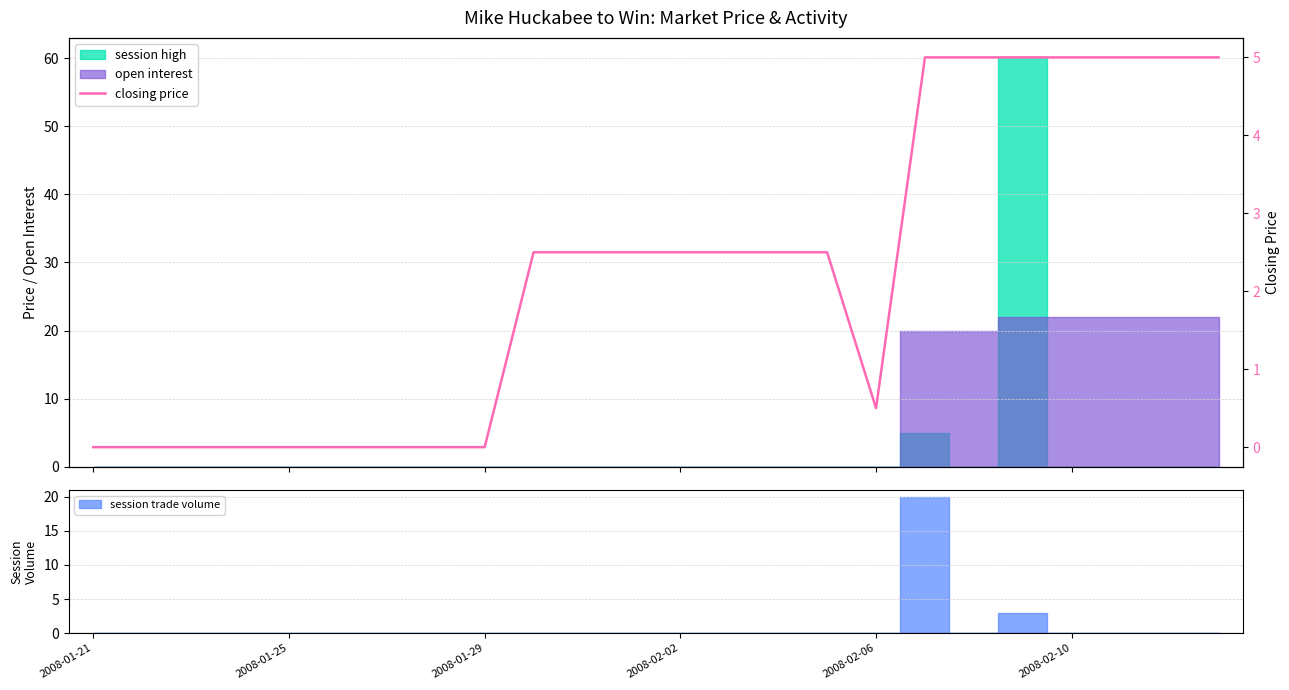

Reading right to left, what are all the values shown in this chart?

5.0	5.0	5.0	5.0	5.0	5.0	5.0	0.5	2.5	2.5	2.5	2.5	2.5	2.5	2.5	0.0	0.0	0.0	0.0	0.0	0.0	0.0	0.0	0.0